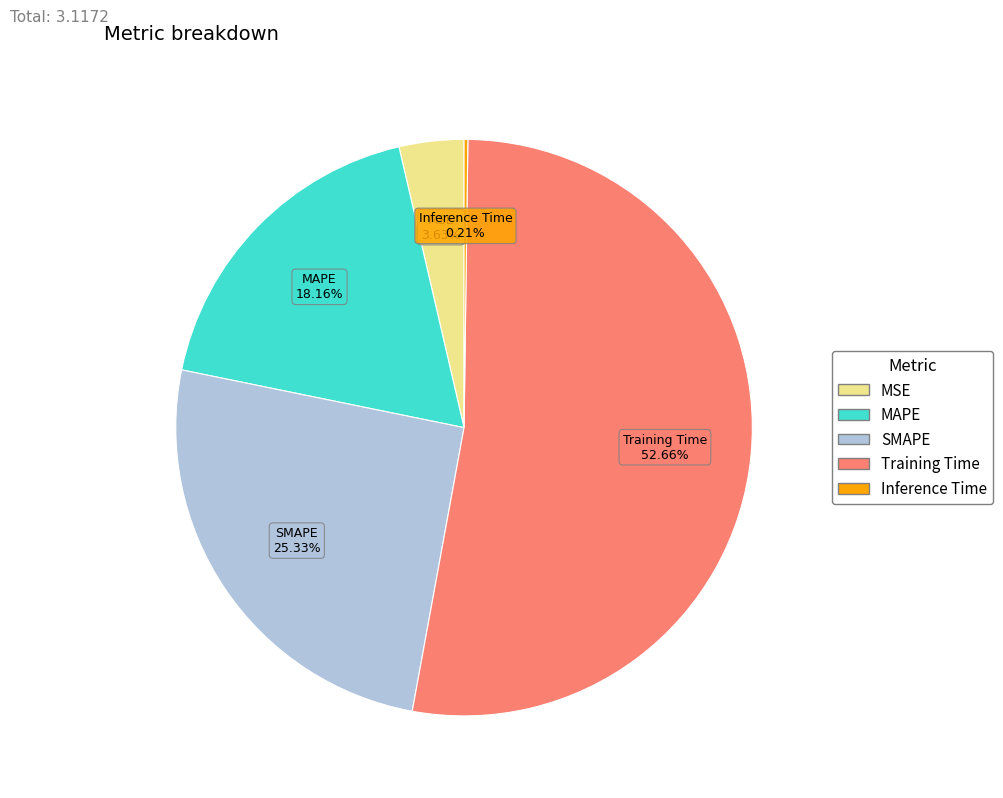

Is it true that Training Time is 41% of the pie?

False